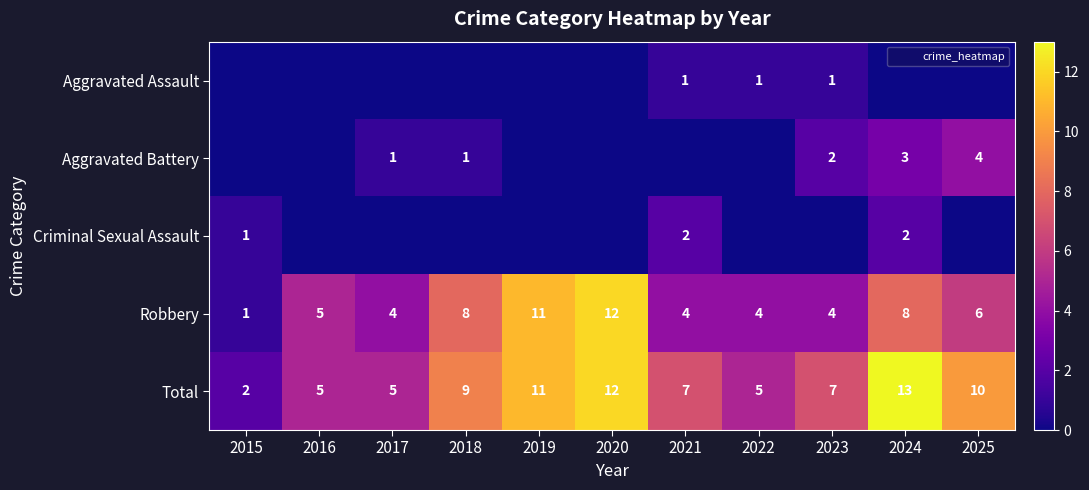

What is the total value across all series at 2025?

20